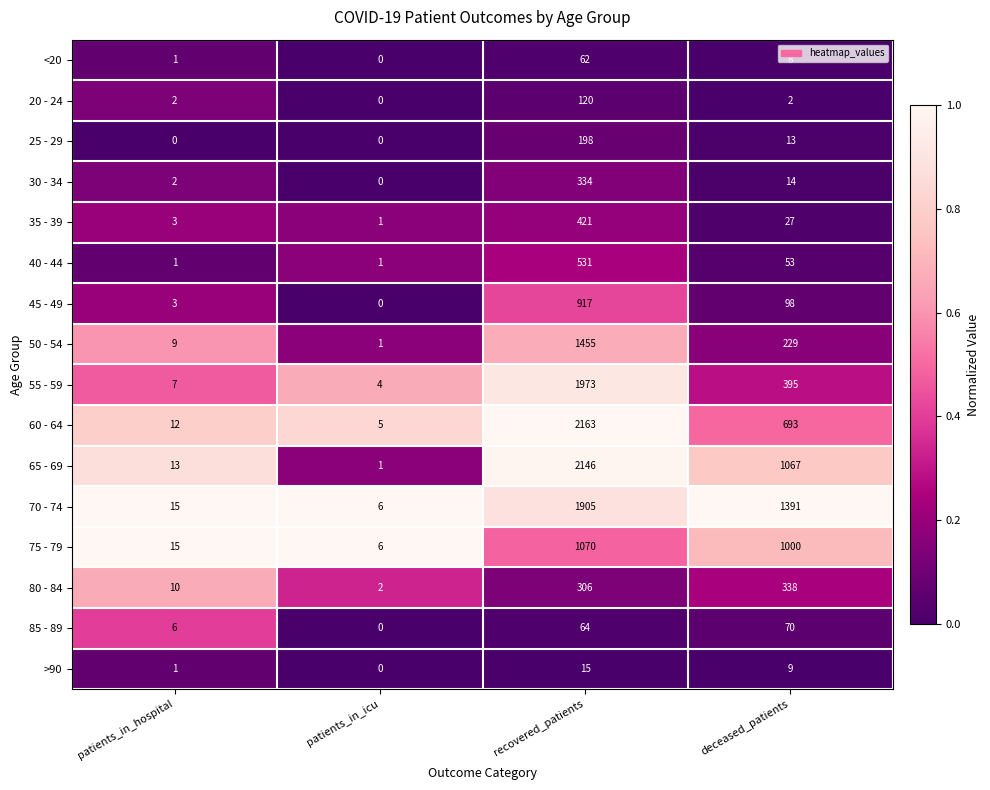

True or false: 45 - 49 has a value of 165 at deceased_patients.

False